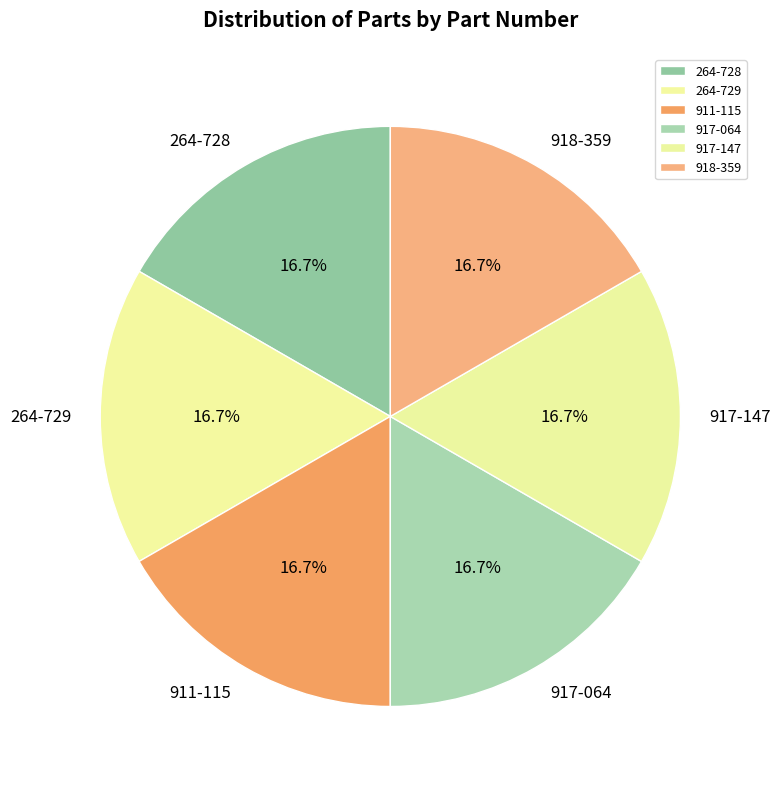

What percentage is the 918-359 slice, to the nearest percent?

17%